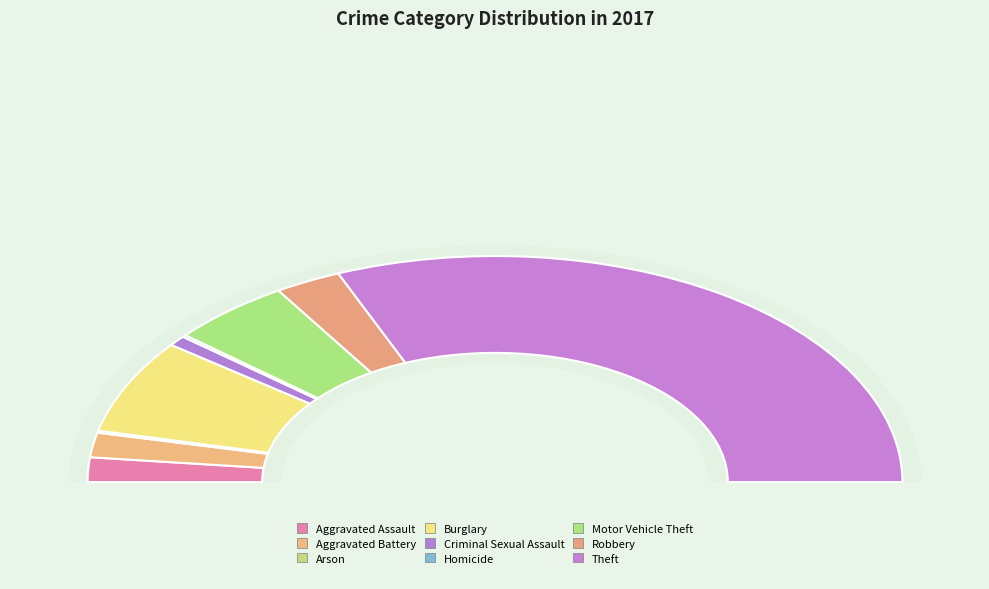

Which category has the smallest portion of the pie?

Arson